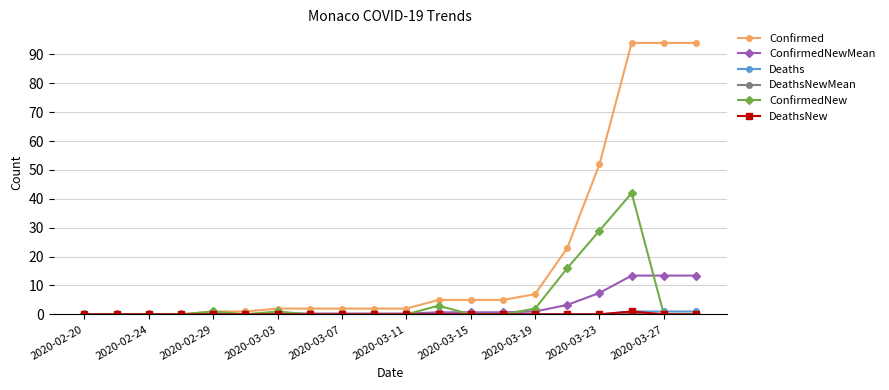

What is the maximum value for ConfirmedNewMean?

13.4